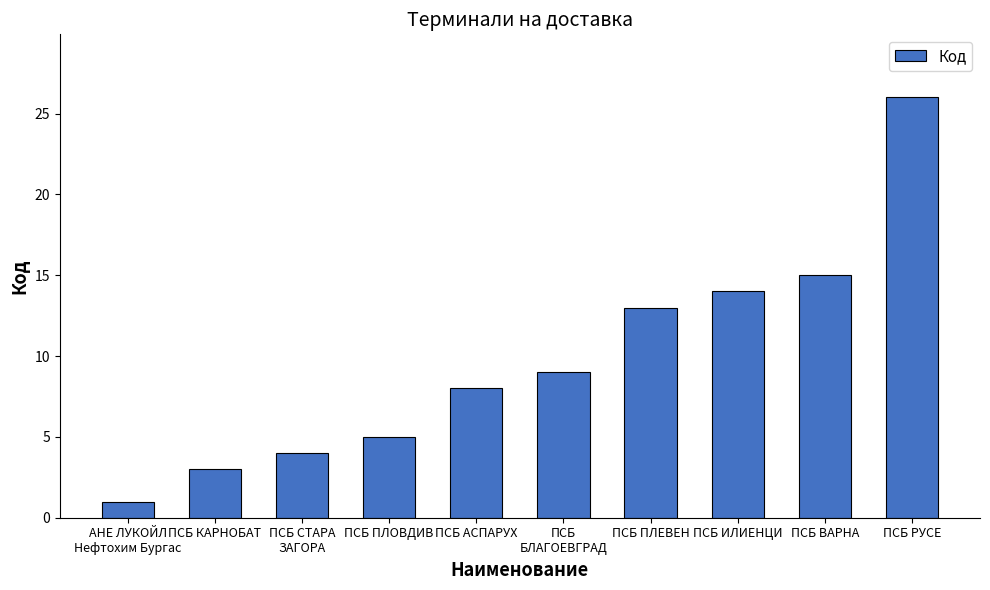

Reading left to right, transcribe all the data shown in this chart.

1	3	4	5	8	9	13	14	15	26